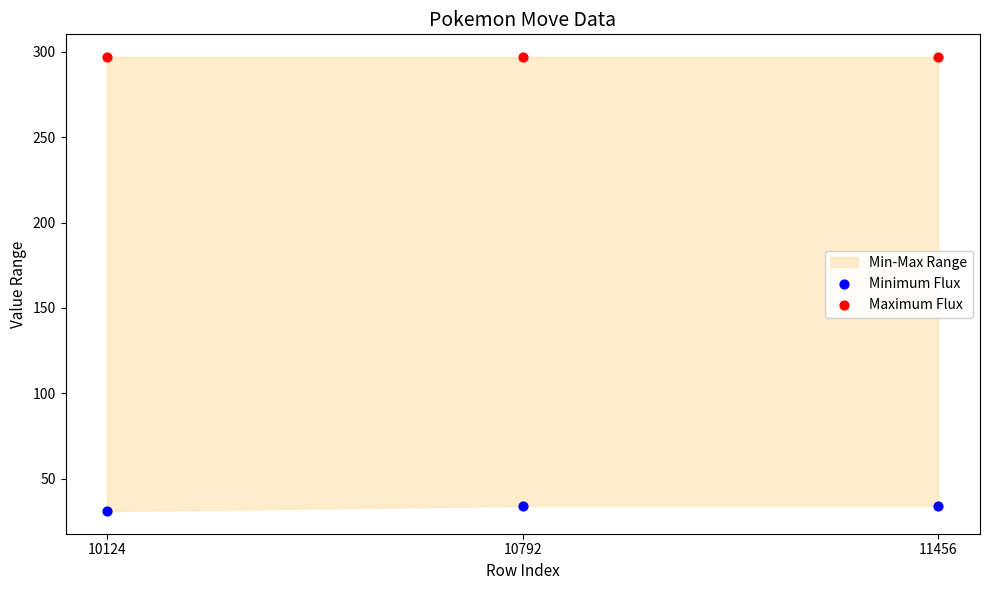

Across all data points, what is the average Y value?

165